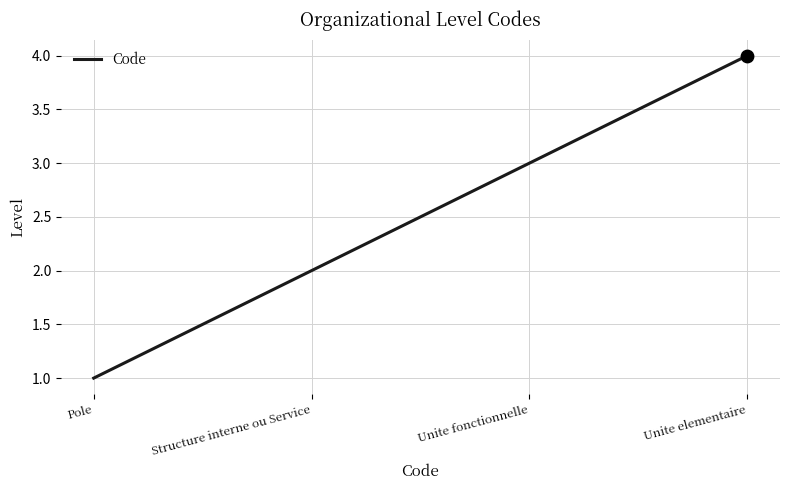

Approximately how many times larger is the value at Structure interne ou Service compared to Pole?

2.0